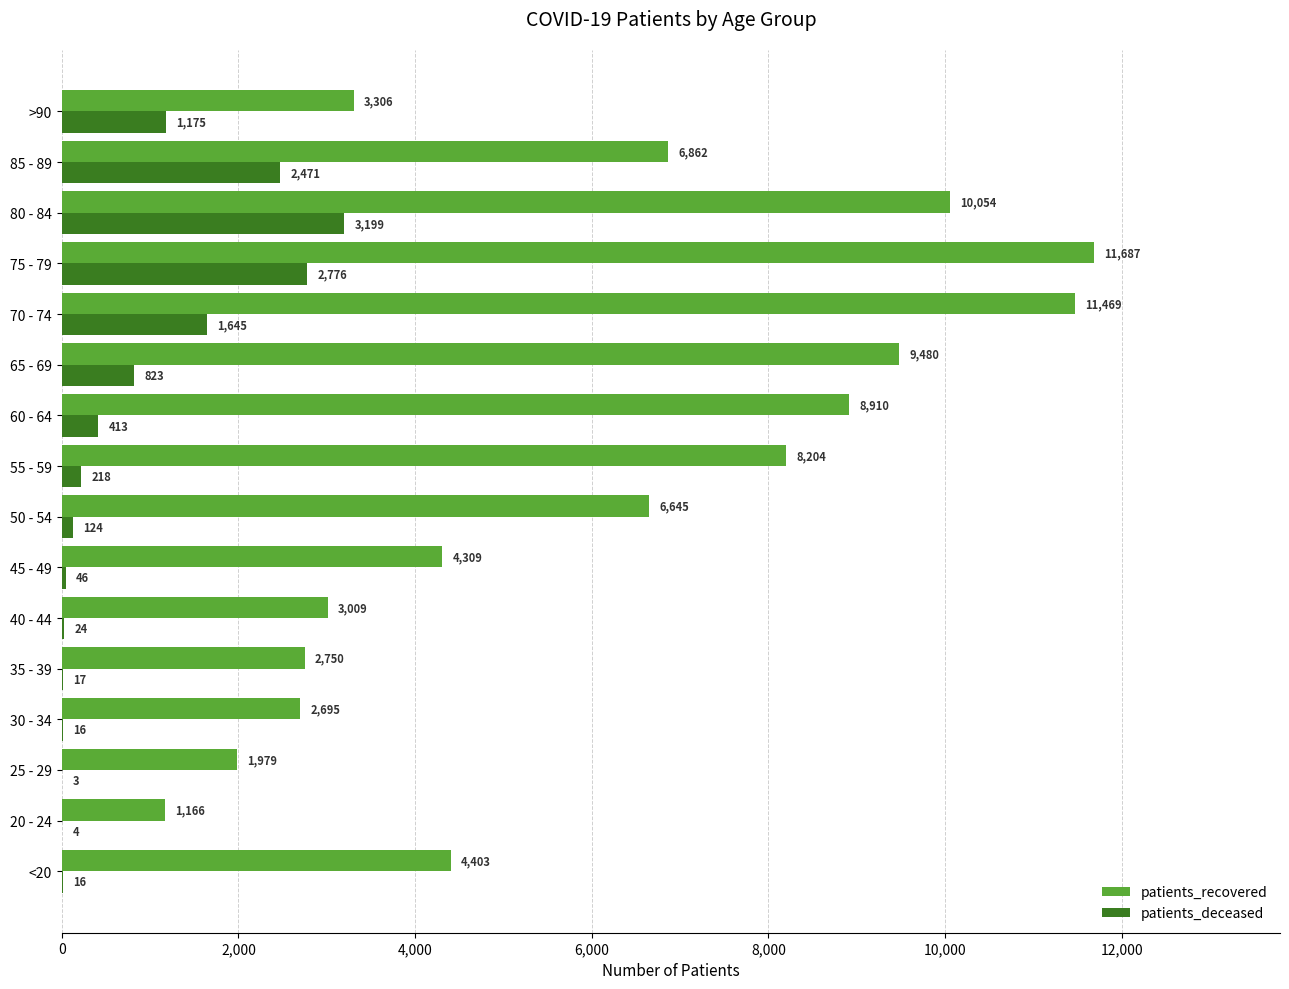

Which series changed the most between 60 - 64 and 85 - 89?

patients_deceased